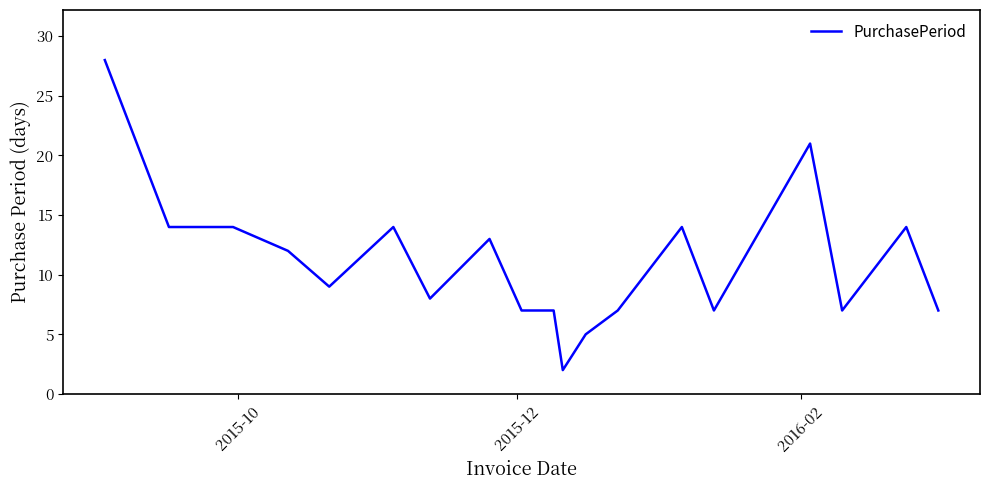

What is the difference between the maximum and minimum values?

26